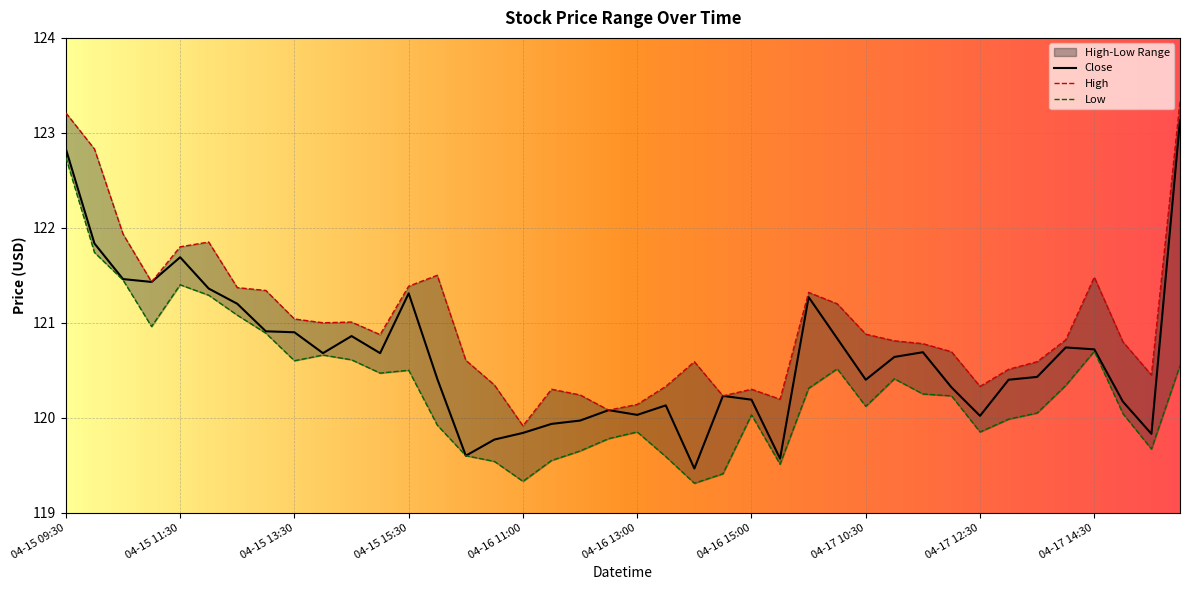

At which category does High reach its first local peak?

04-15 12:00